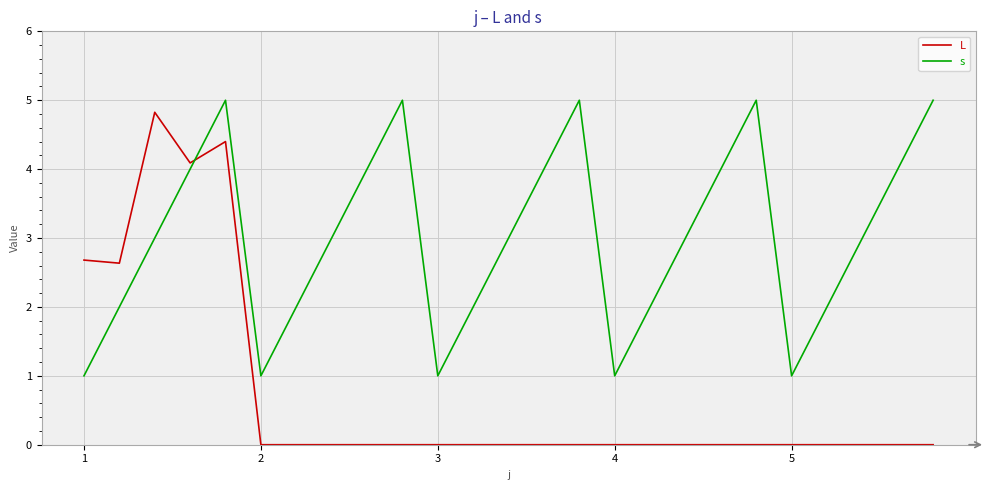

True or false: s and L intersect in this chart.

True